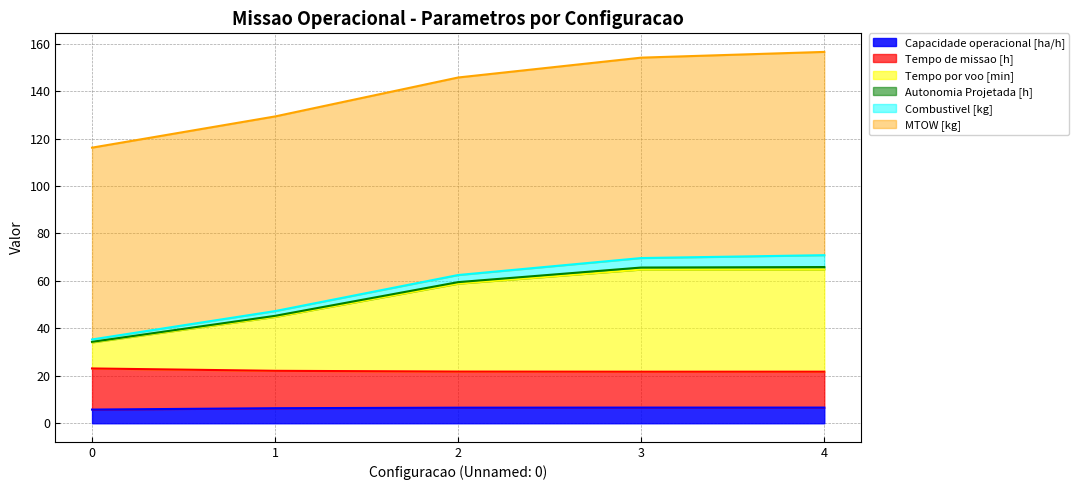

What is the lowest value of the Capacidade operacional [ha/h] series?

5.8